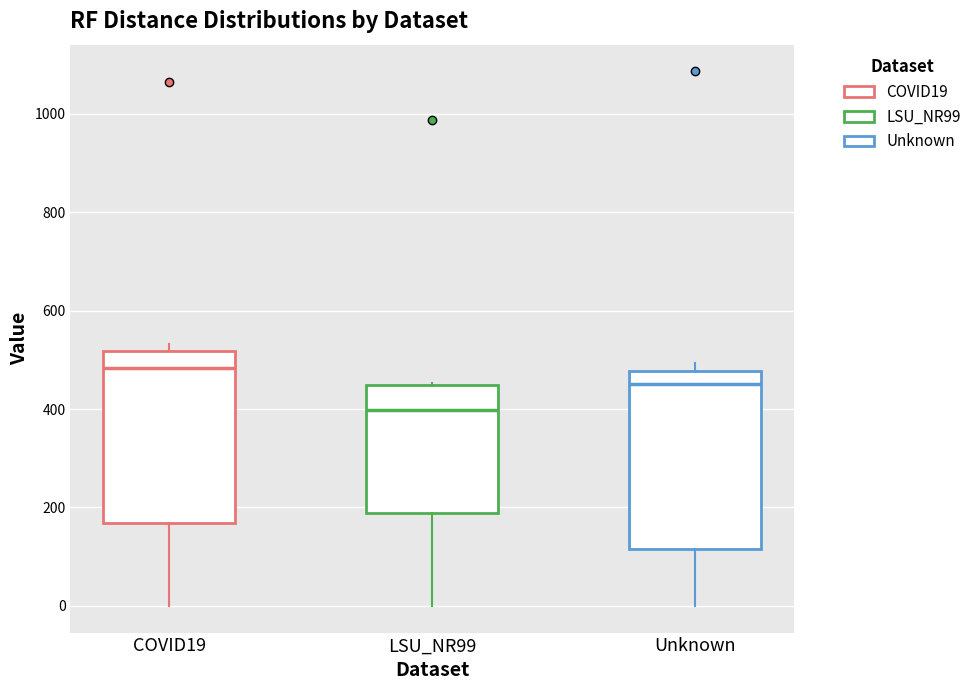

Reading left to right, transcribe this box plot: for each box, give where its median line is, the range the box spans, and where its two whiskers end, as read against the y-axis. The values are not printed on the chart, so give them approximately, as read against the axis.

COVID19: median 480, box 160 to 520, whiskers 0 to 540
LSU_NR99: median 400, box 180 to 440, whiskers 0 to 460
Unknown: median 460, box 120 to 480, whiskers 0 to 500